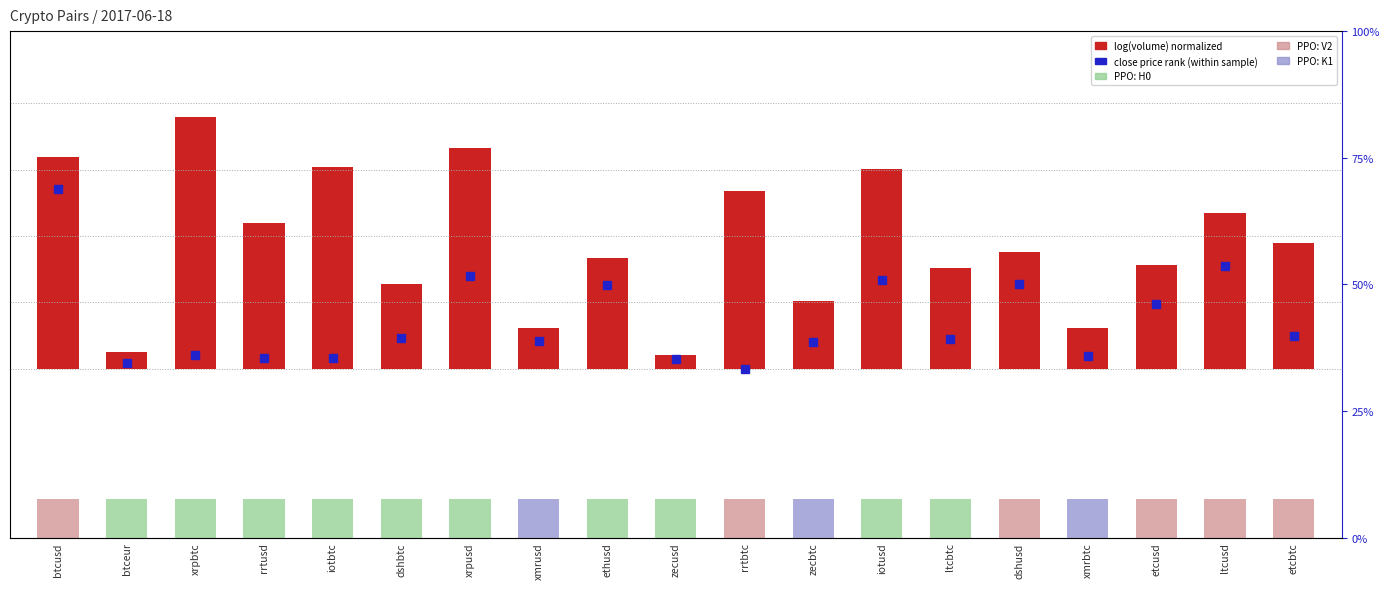

Does the chart contain stacked bars?

No